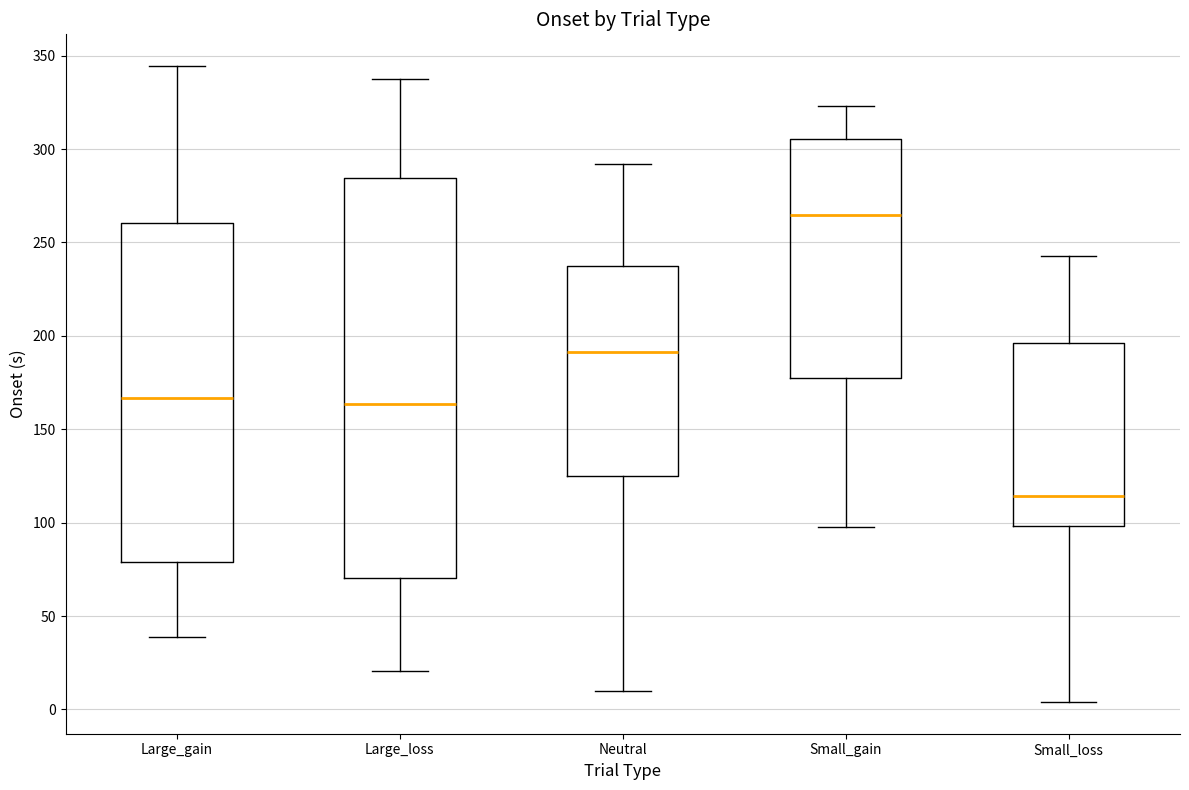

Comparing the boxes themselves (not the whiskers), which one is the tallest?

Large_loss